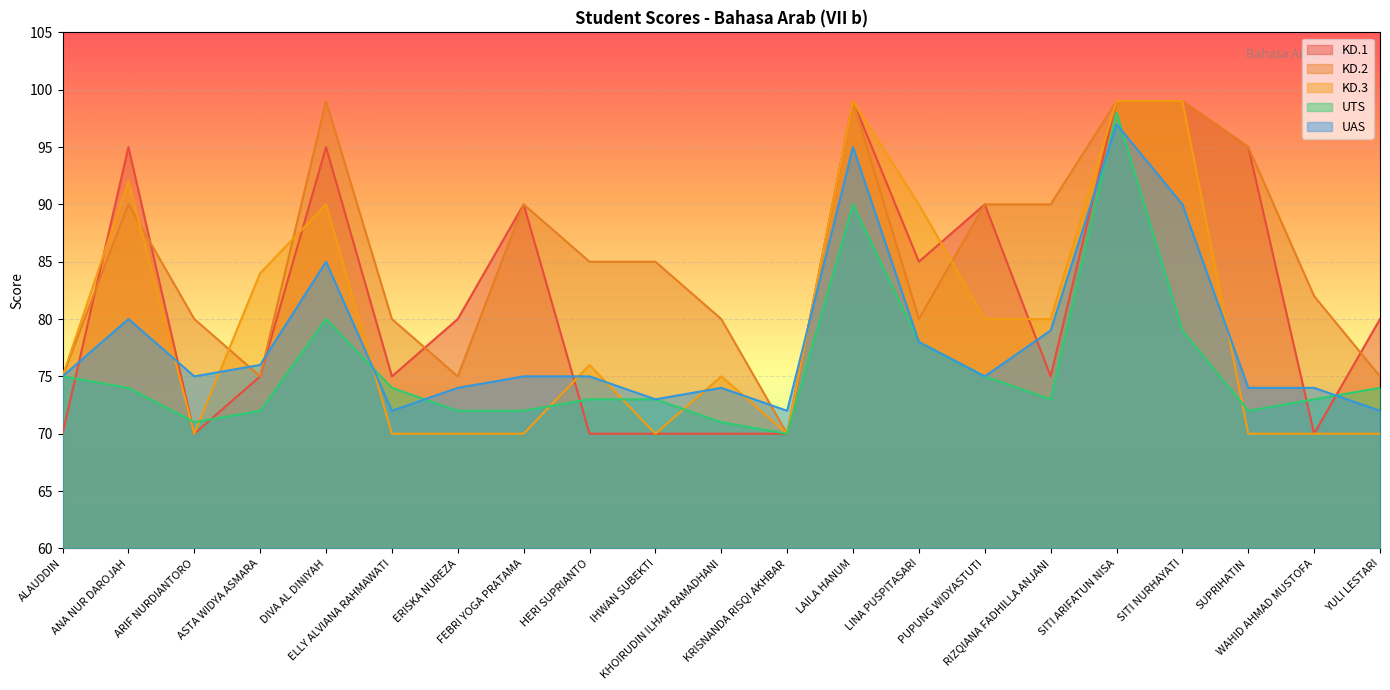

At which category does KD.1 reach its first local valley?

ARIF NURDIANTORO